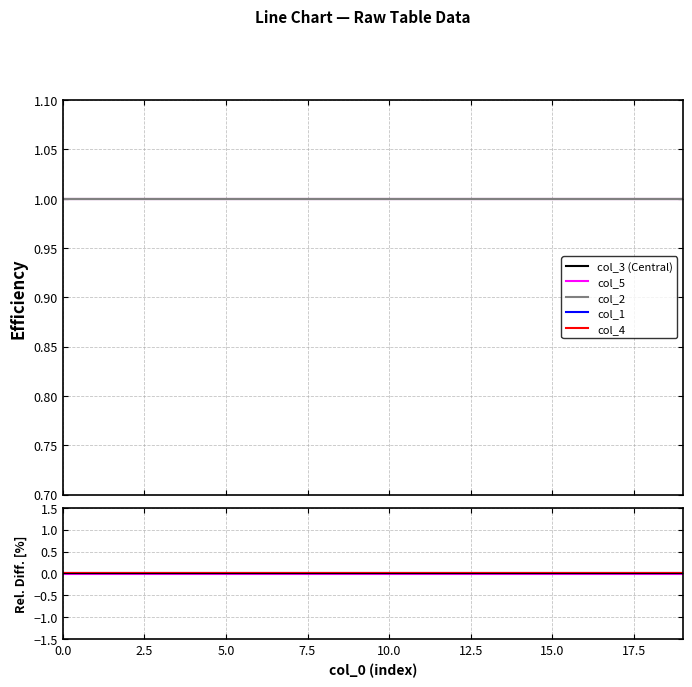

Reading right to left, list all the values displayed in this chart.

col_3 (Central): 1.0	1.0	1.0	1.0	1.0	1.0	1.0	1.0	1.0	1.0	1.0	1.0	1.0	1.0	1.0	1.0	1.0	1.0	1.0	1.0
col_5: -0.0	-0.0	-0.0	-0.0	-0.0	-0.0	-0.0	-0.0	-0.0	-0.0	-0.0	-0.0	-0.0	-0.0	-0.0	-0.0	-0.0	-0.0	-0.0	-0.0
col_2: 0.0	0.0	0.0	0.0	0.0	0.0	0.0	0.0	0.0	0.0	0.0	0.0	0.0	0.0	0.0	0.0	0.0	0.0	0.0	0.0
col_1: 0.0	0.0	0.0	0.0	0.0	0.0	0.0	0.0	0.0	0.0	0.0	0.0	0.0	0.0	0.0	0.0	0.0	0.0	0.0	0.0
col_4: 0.0	0.0	0.0	0.0	0.0	0.0	0.0	0.0	0.0	0.0	0.0	0.0	0.0	0.0	0.0	0.0	0.0	0.0	0.0	0.0